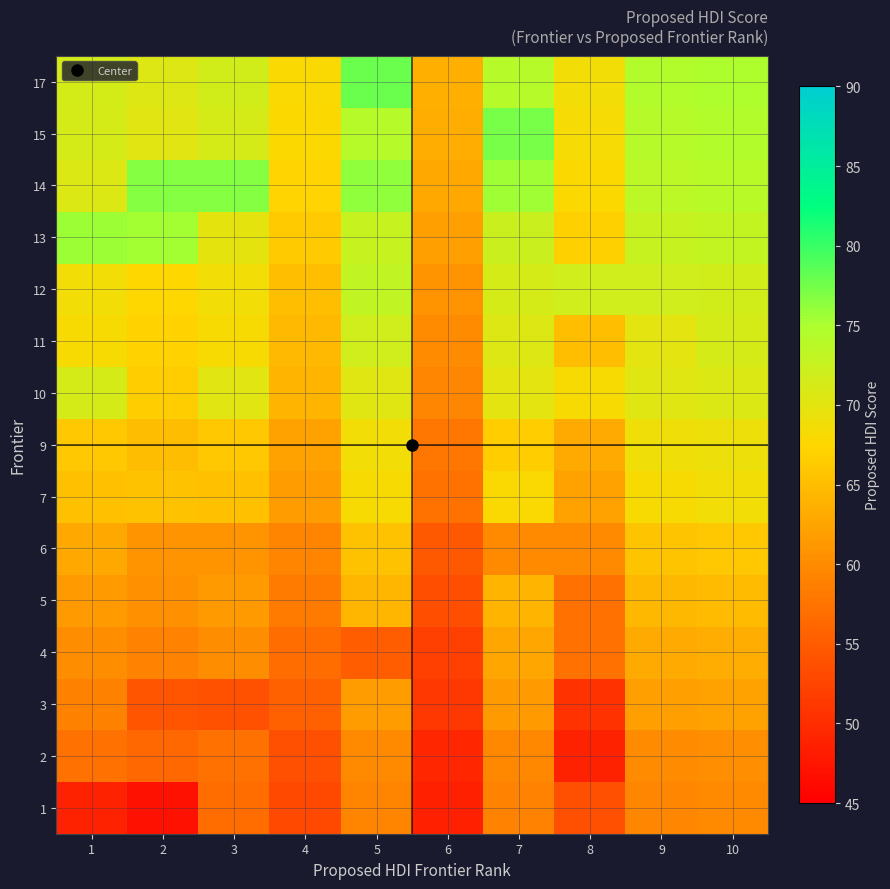

Which category has the lowest value across all series?

2